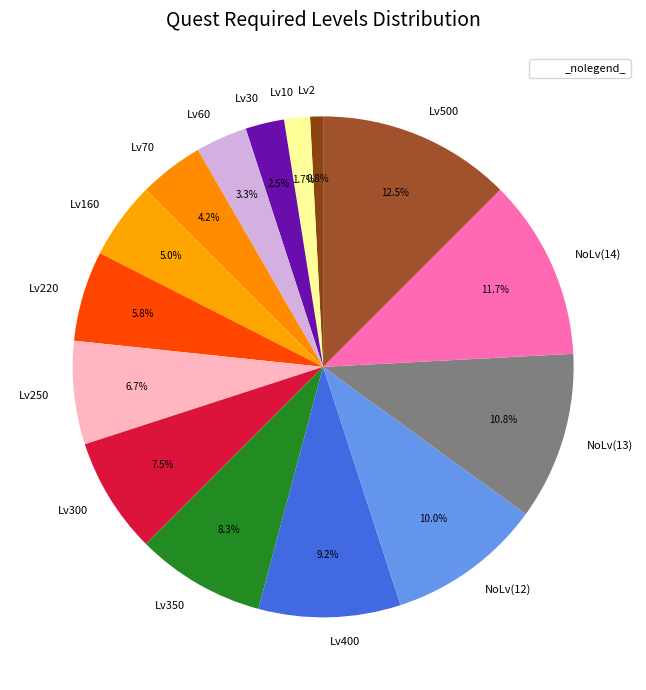

Between Lv30 and NoLv(13), which is larger?

NoLv(13)